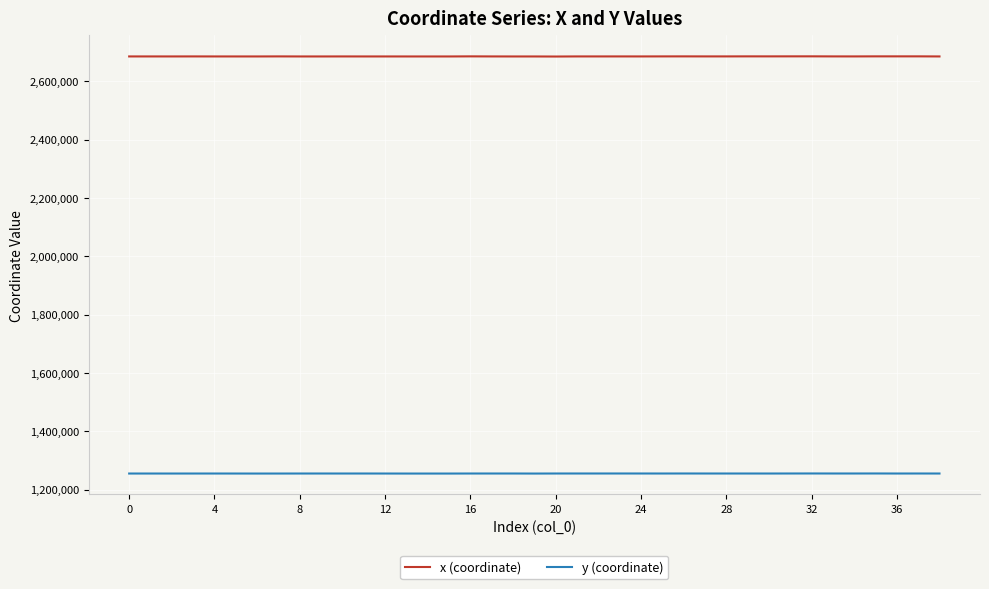

What is the lowest value of the y (coordinate) series?

1254966.0